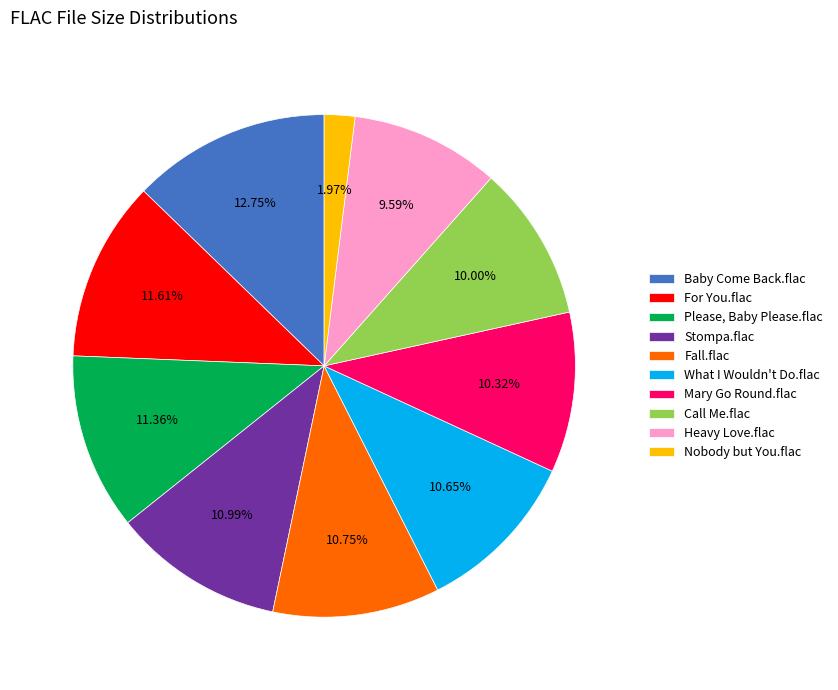

Rank the categories by value from lowest to highest.

Nobody but You.flac, Heavy Love.flac, Call Me.flac, Mary Go Round.flac, What I Wouldn't Do.flac, Fall.flac, Stompa.flac, Please, Baby Please.flac, For You.flac, Baby Come Back.flac